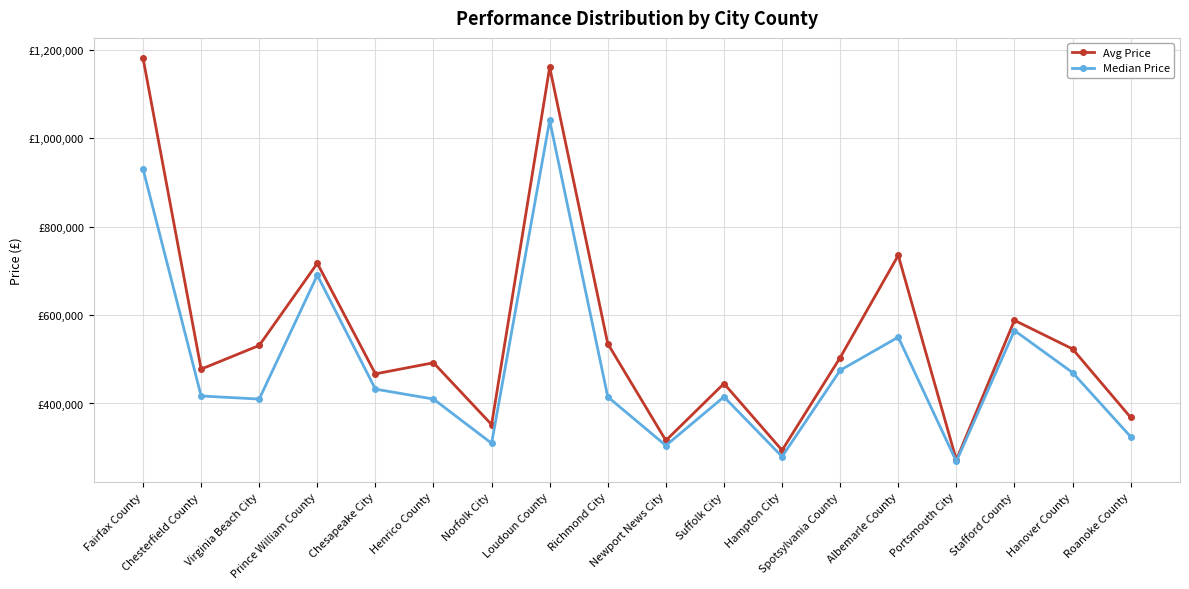

What are all the series names shown in the legend?

Avg Price, Median Price